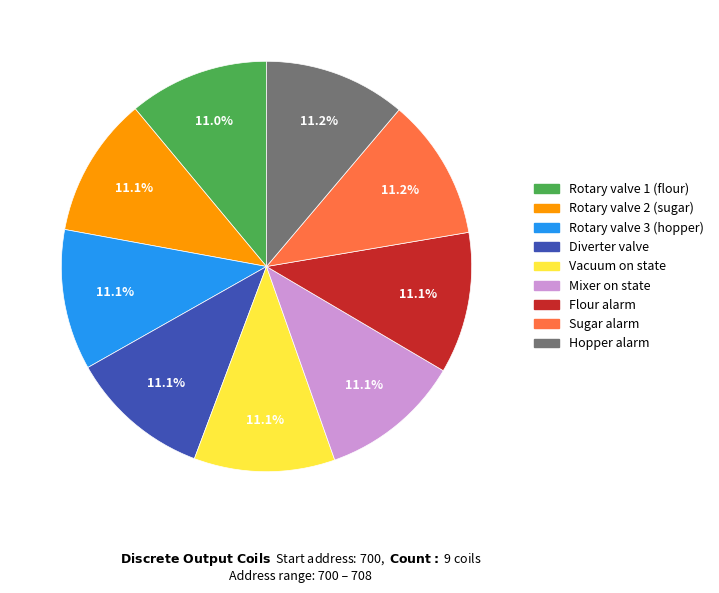

How many segments does this pie chart have?

9